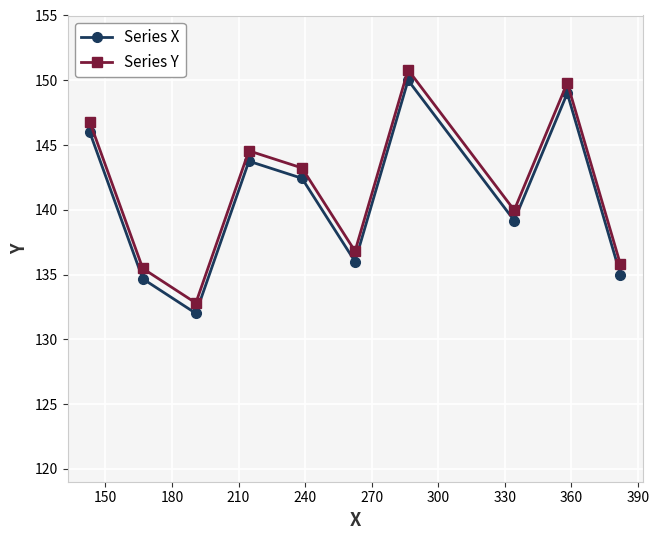

True or false: Series Y and Series X intersect in this chart.

False